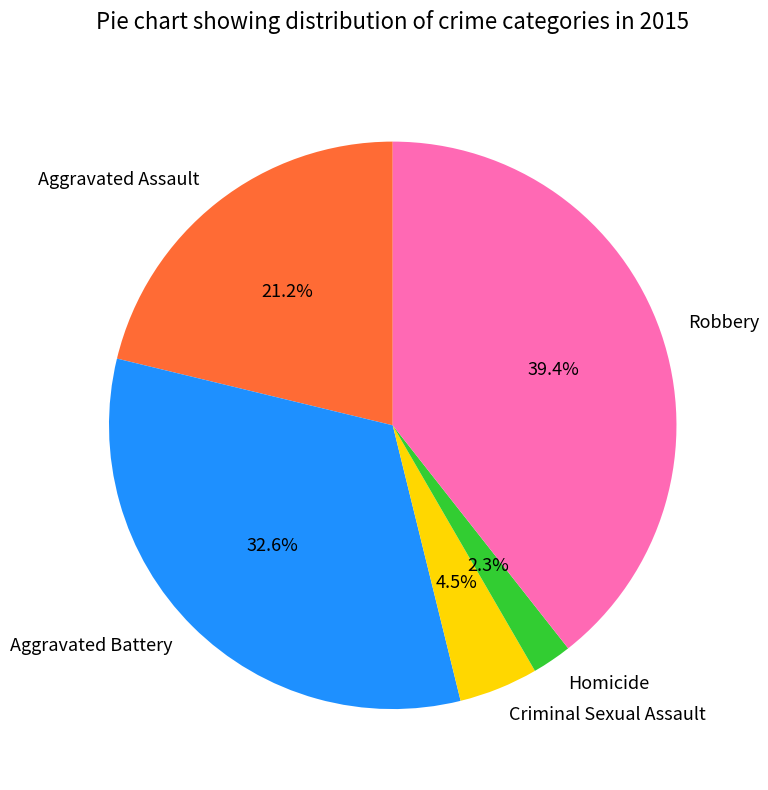

Is the sum of Homicide and Aggravated Assault greater than half?

No